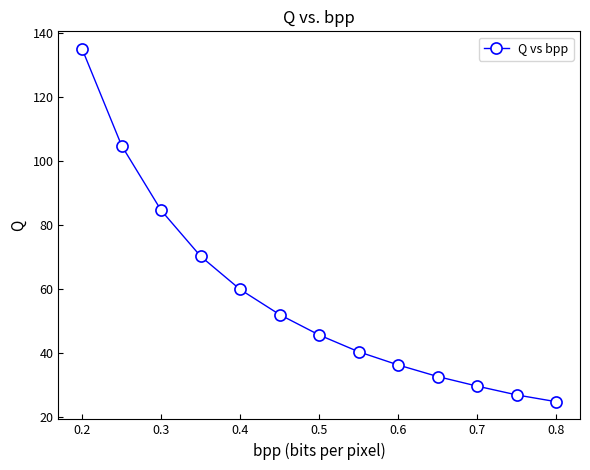

What is the difference between the second highest and second lowest values?

78.0